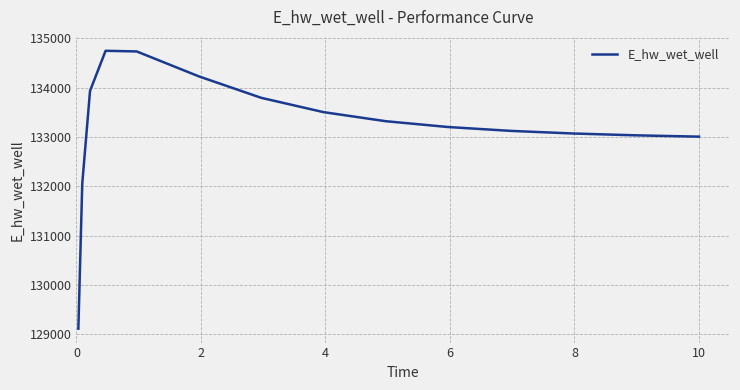

What is the average value?

133192.7